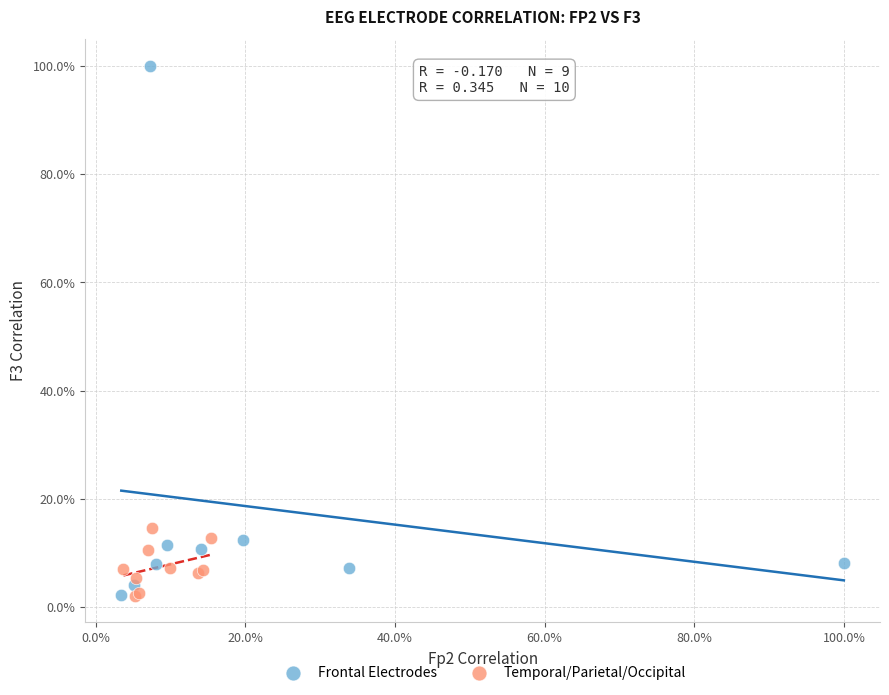

What are all the series names shown in the legend?

Frontal Electrodes, Temporal/Parietal/Occipital